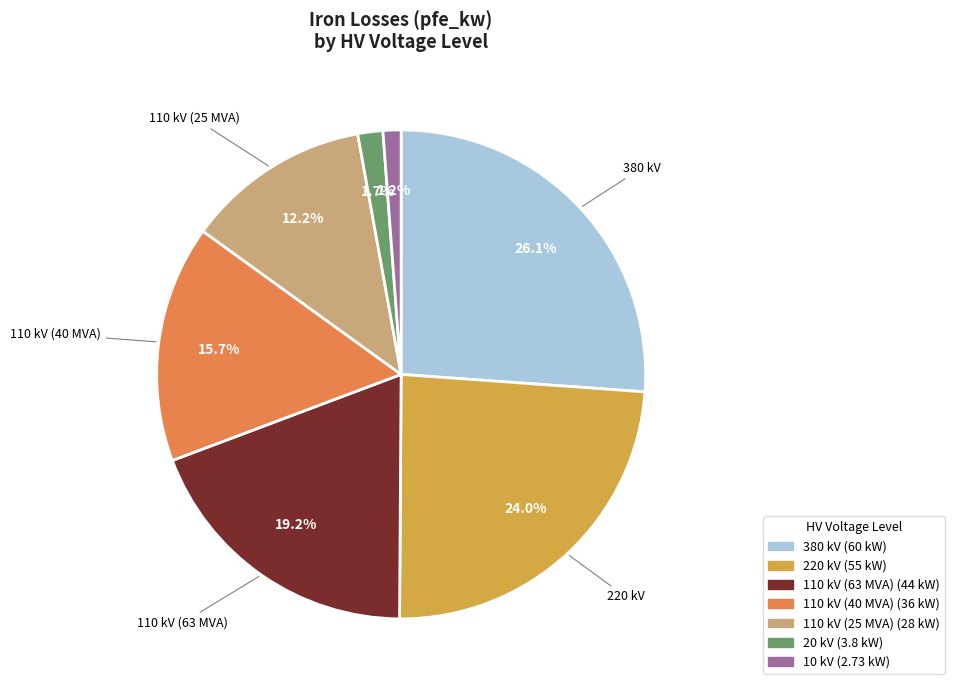

Does any single category account for the majority?

No